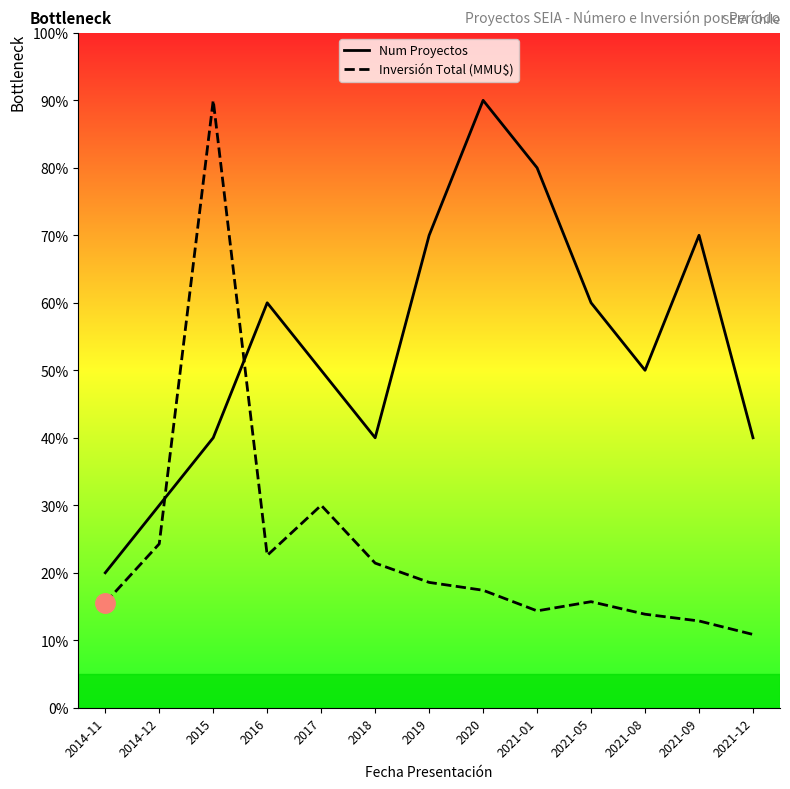

What is the difference between the second highest and second lowest values in the Inversión Total (MMU$) series?

17.1